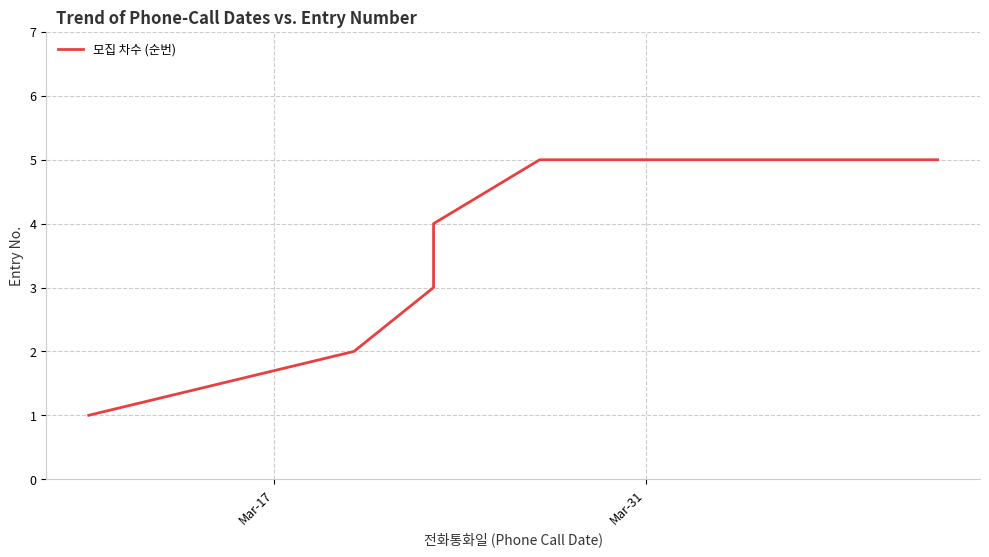

What is the difference between the maximum and minimum values?

4